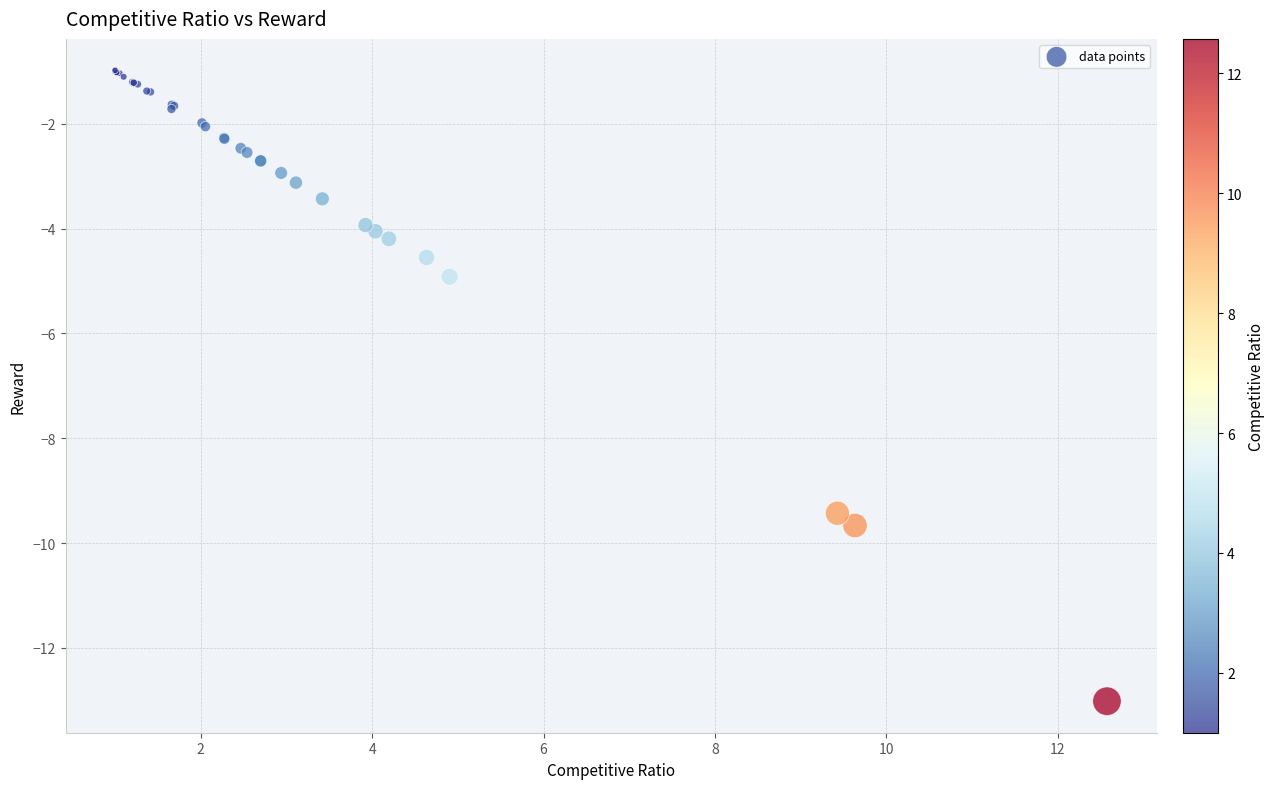

What Y value in the scatter plot is closest to -6?

-4.9